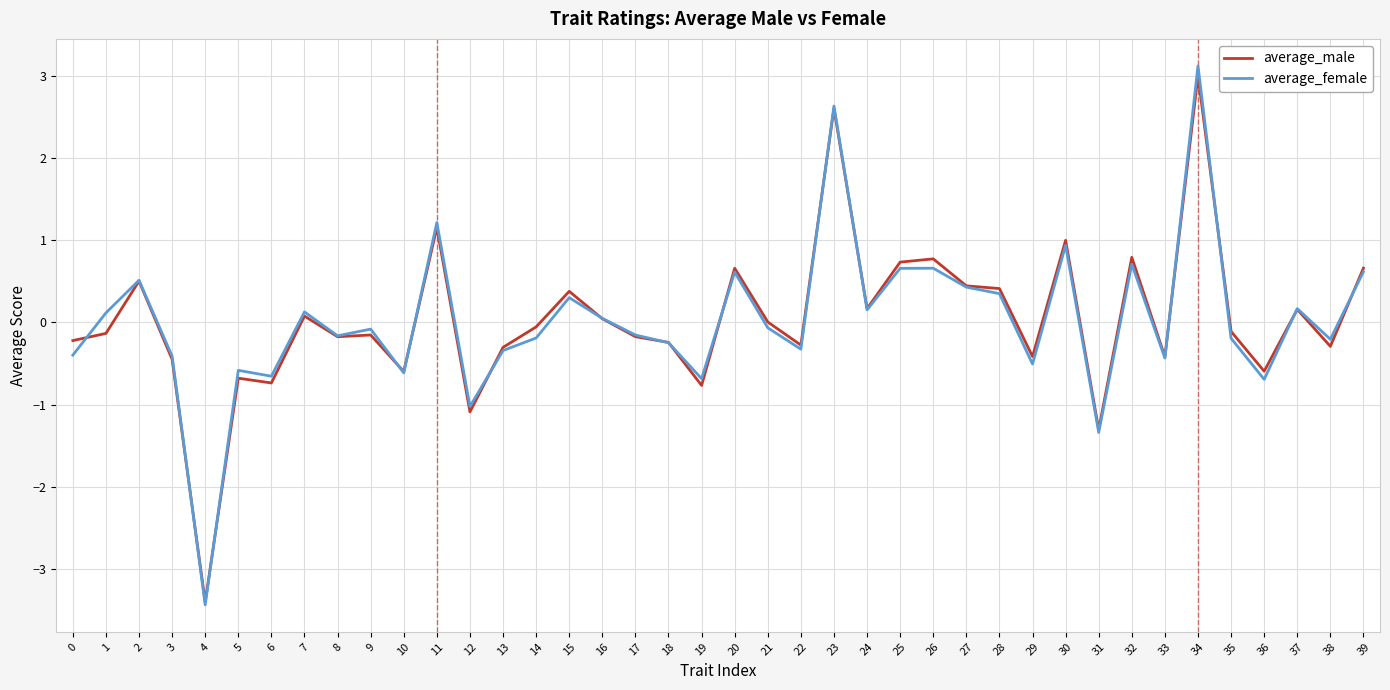

True or false: average_male has a value of 1.0 at 30.

True